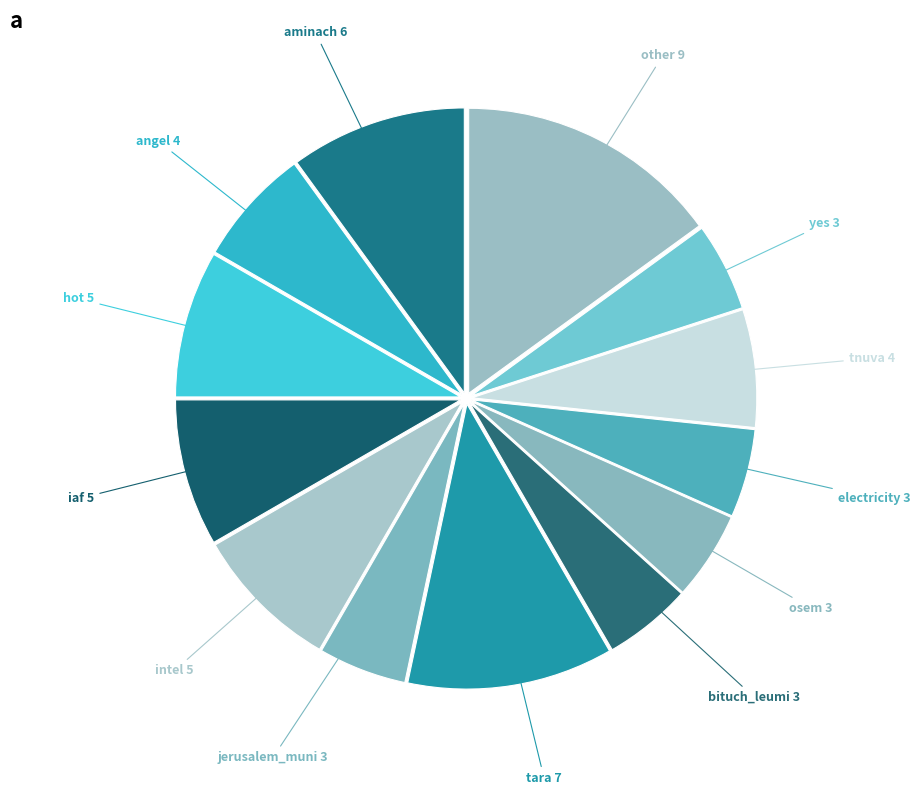

How many slices are in this pie chart?

13